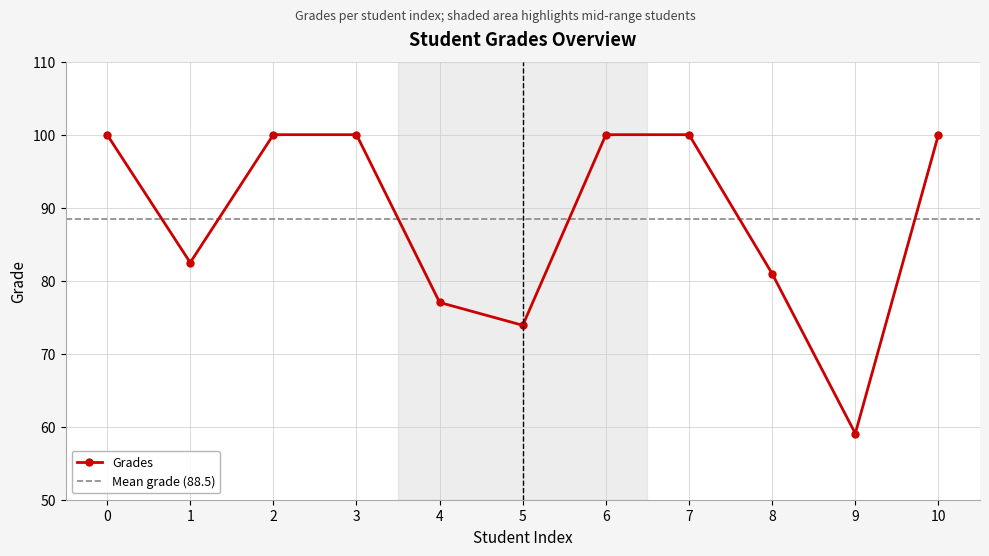

Reading right to left, extract all data points from this chart.

10=100.0	9=59.1	8=81.0	7=100.0	6=100.0	5=73.9	4=77.0	3=100.0	2=100.0	1=82.5	0=100.0